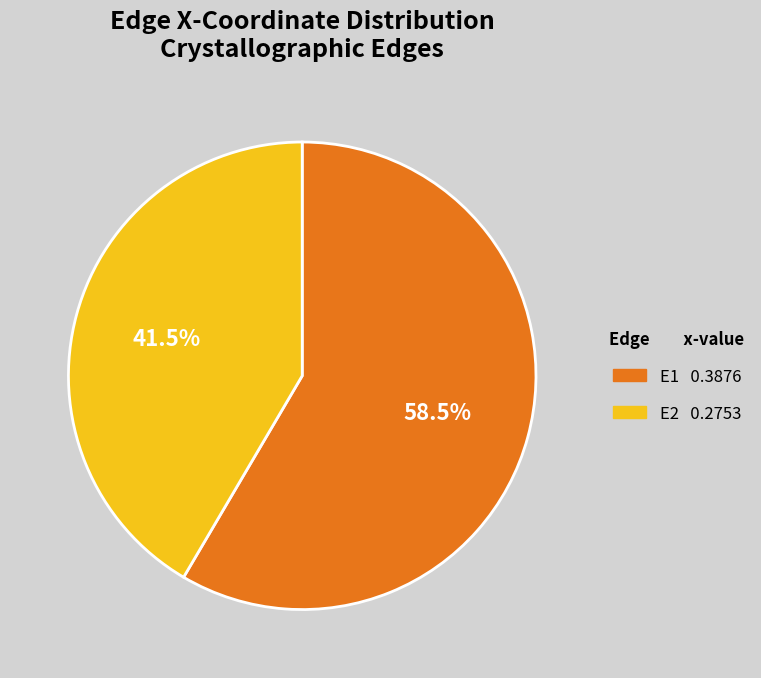

Does E1 represent more than half of the total?

Yes